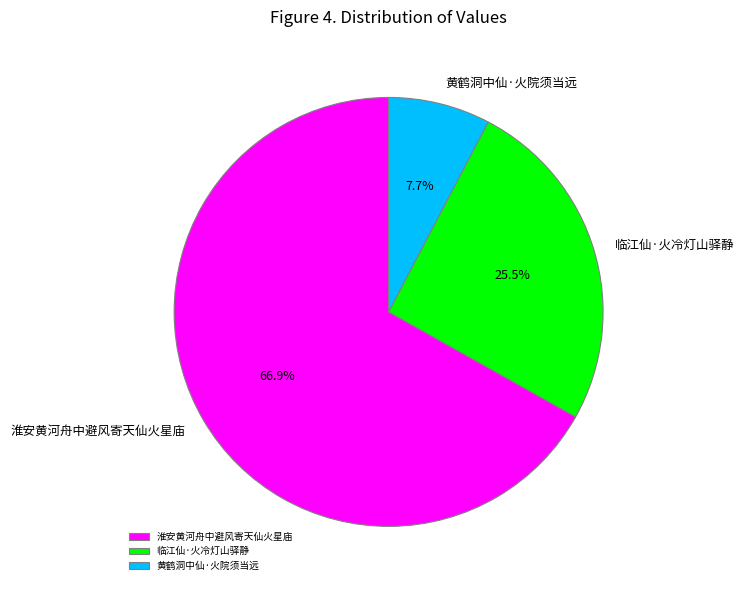

What is the smallest slice in the pie chart?

黄鹤洞中仙·火院须当远